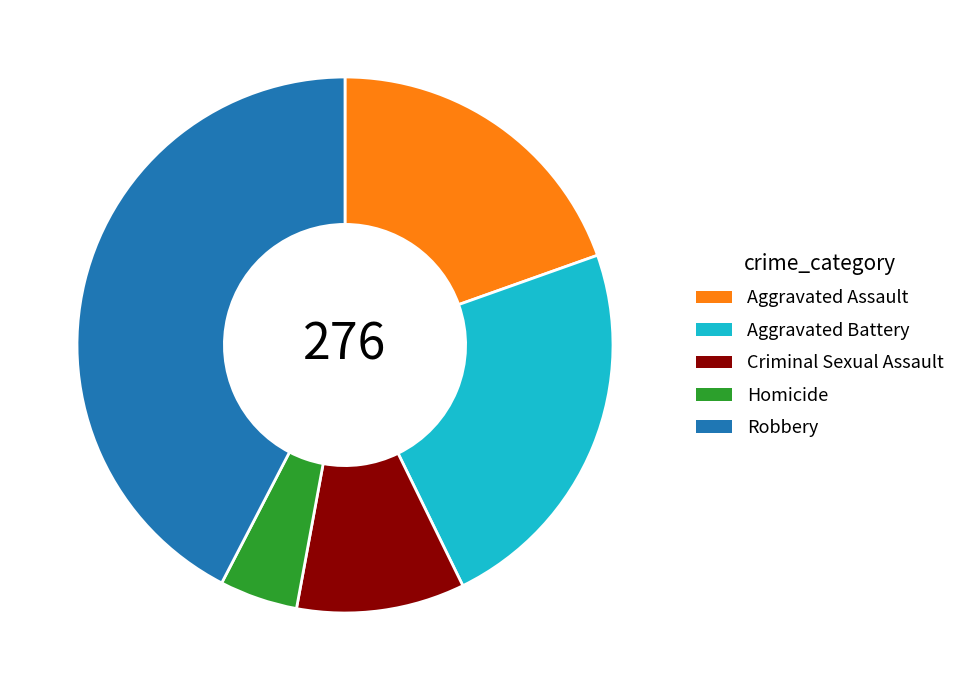

Between Aggravated Battery and Criminal Sexual Assault, which is larger?

Aggravated Battery